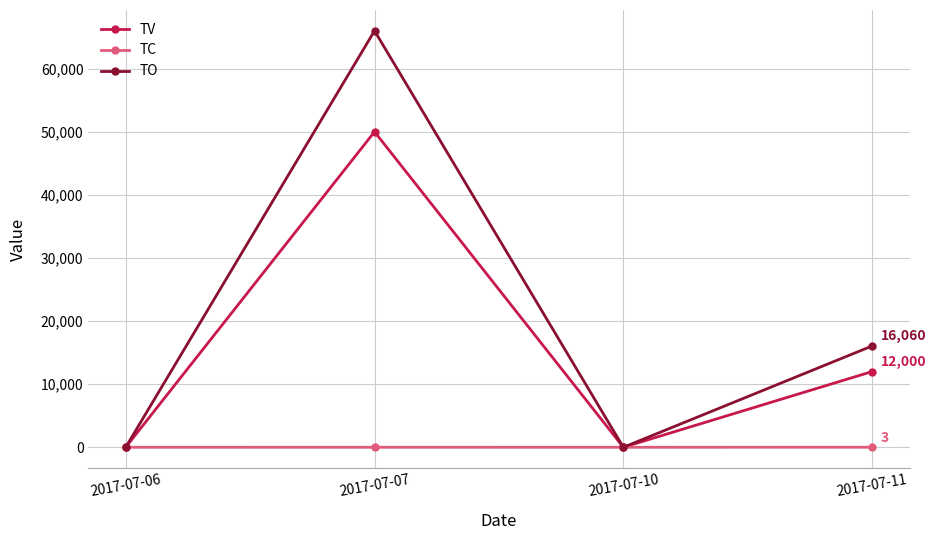

At which category is the sum across all series the highest?

2017-07-07